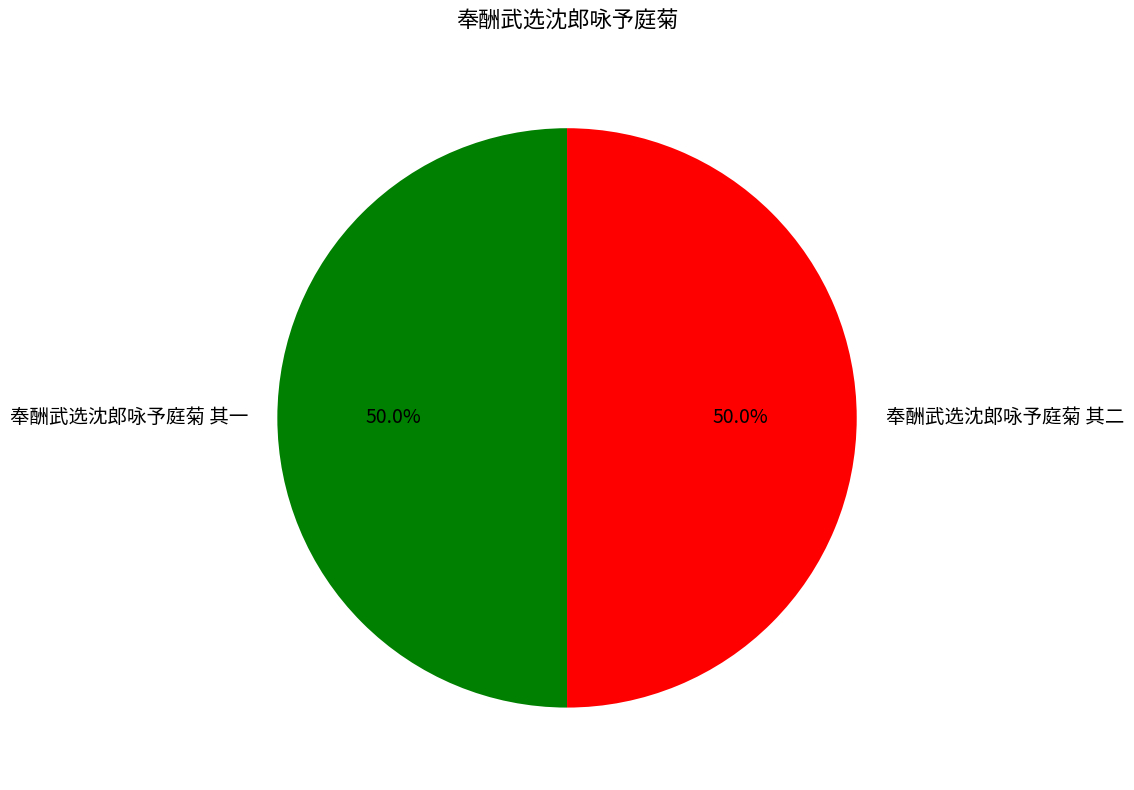

Is the sum of 奉酬武选沈郎咏予庭菊 其一 and 奉酬武选沈郎咏予庭菊 其二 greater than half?

Yes